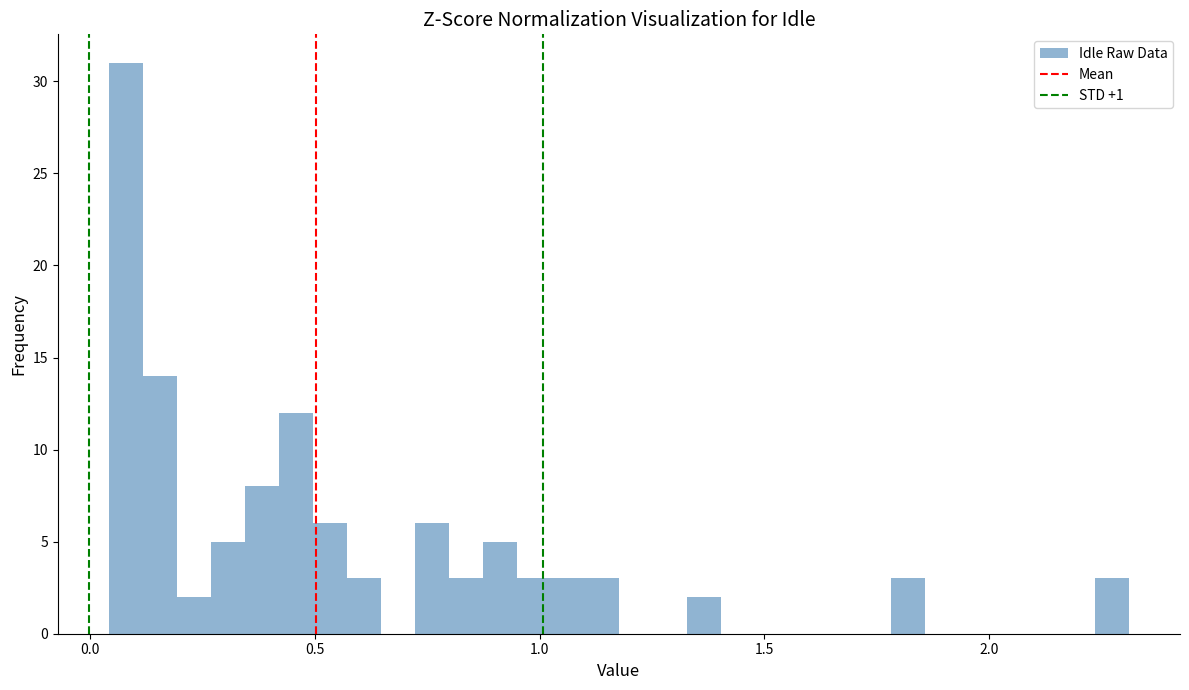

Around what value on the x-axis is the tallest bar? Give the approximate position of its centre, as read against the axis.

0.10